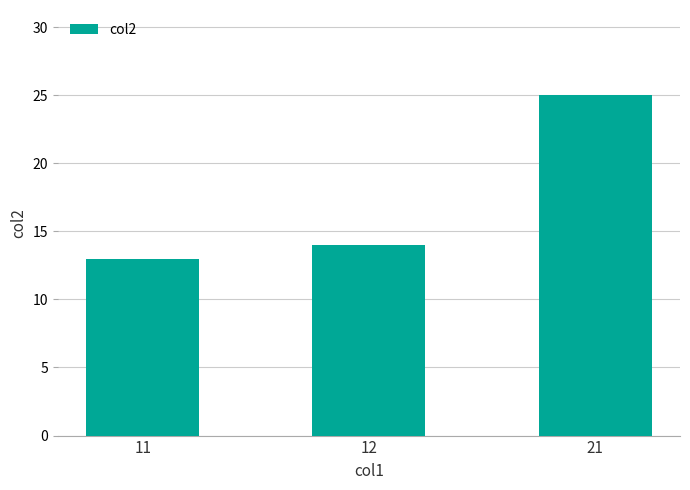

Approximately how many times larger is the value at 21 compared to 12?

1.8